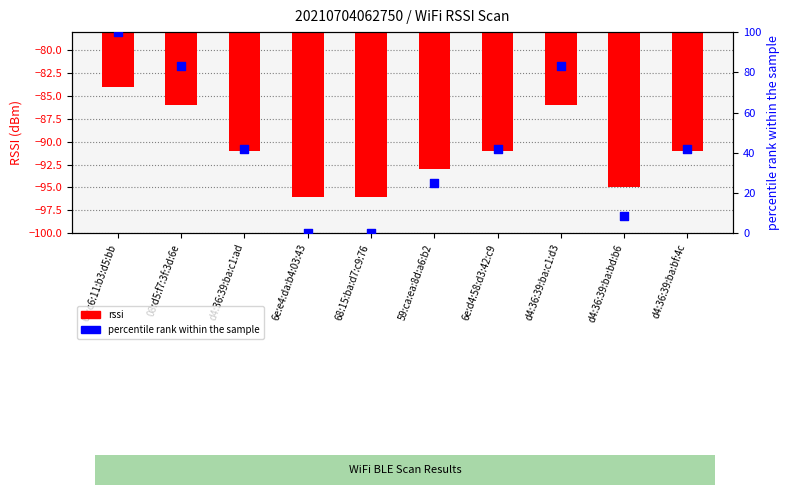

Which series has the largest total across all categories?

percentile rank within the sample